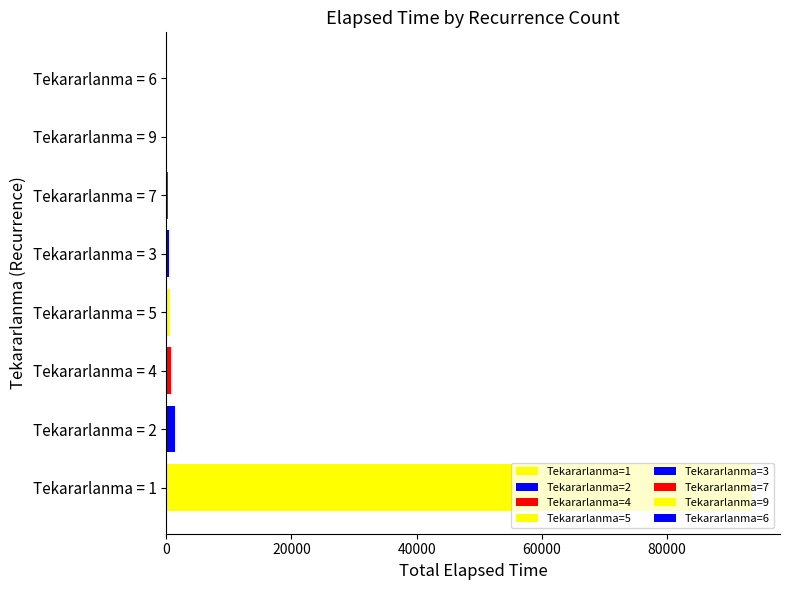

Are the bars horizontal?

Yes